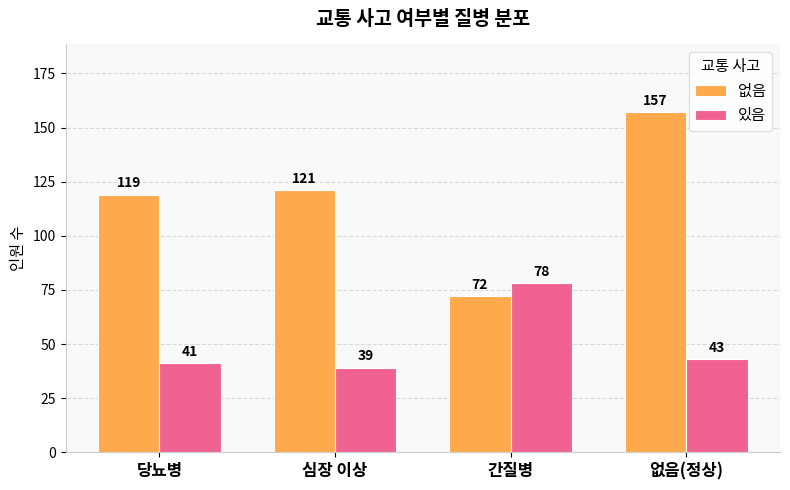

What is the label of the 2nd bar from the left?

심장 이상